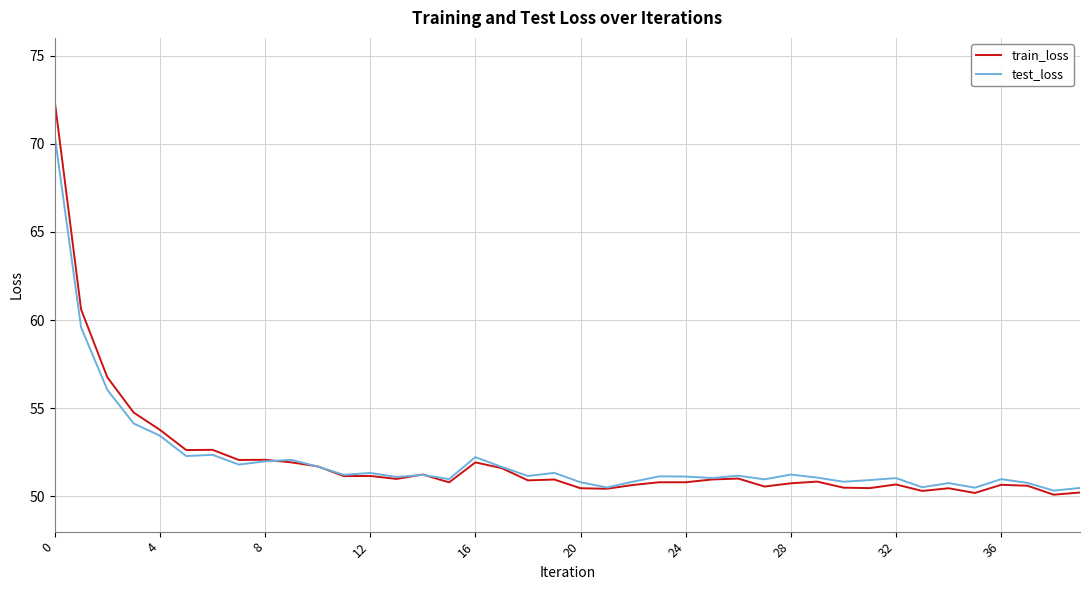

List the series in order of their peak value, lowest first.

test_loss, train_loss